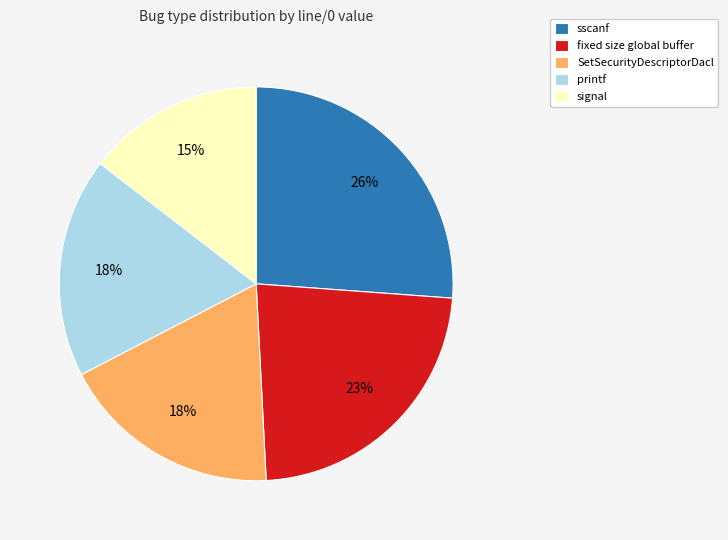

Does printf represent more than half of the total?

No